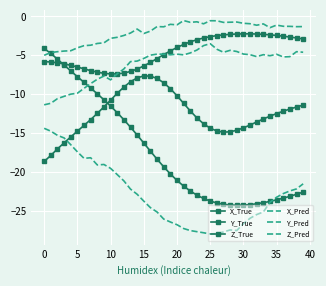

Which series ends up on top after the final intersection of X_True and X_Pred?

X_Pred